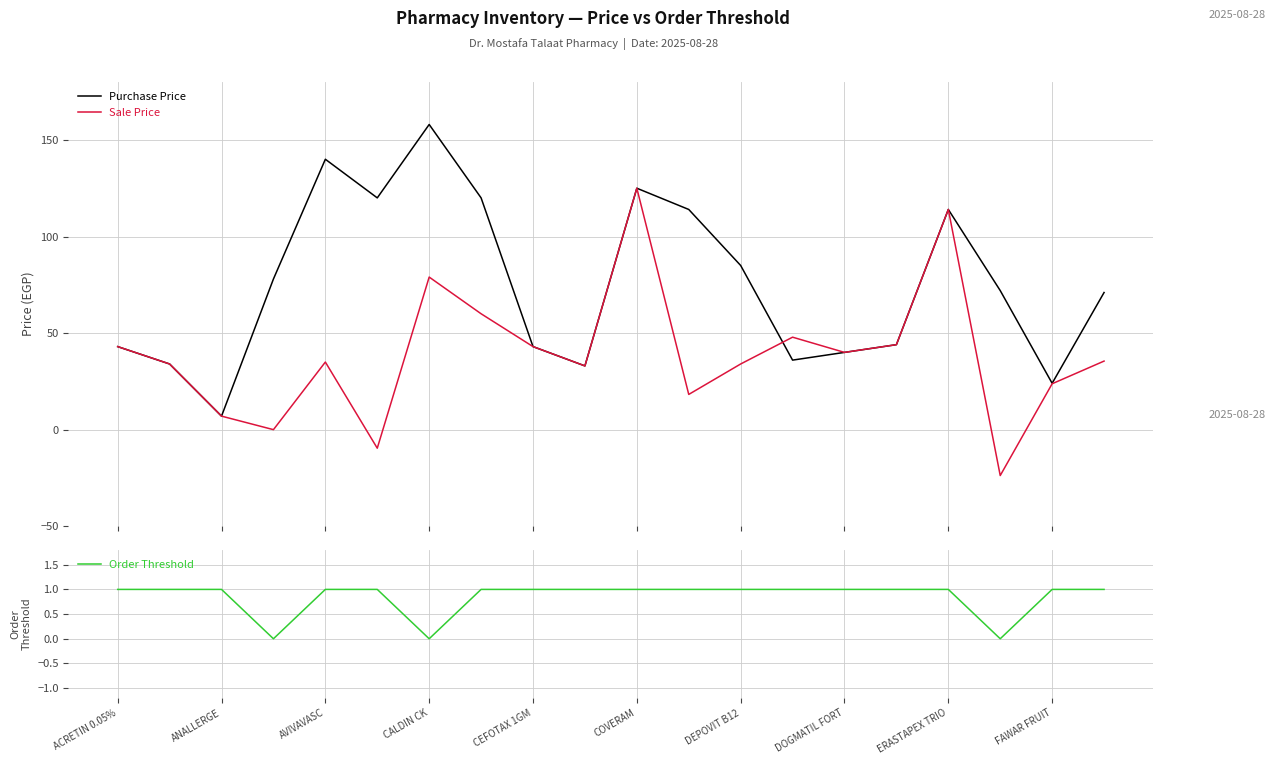

What value does the Purchase Price series have at 15?

44.0